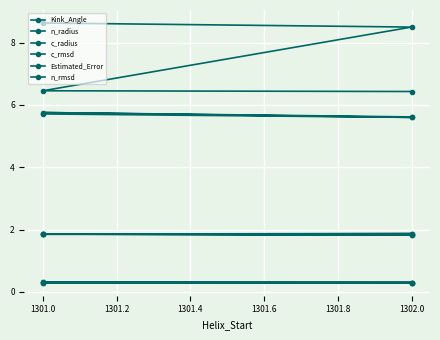

Which series changed the most between 1300.8 and 1301.2?

Kink_Angle